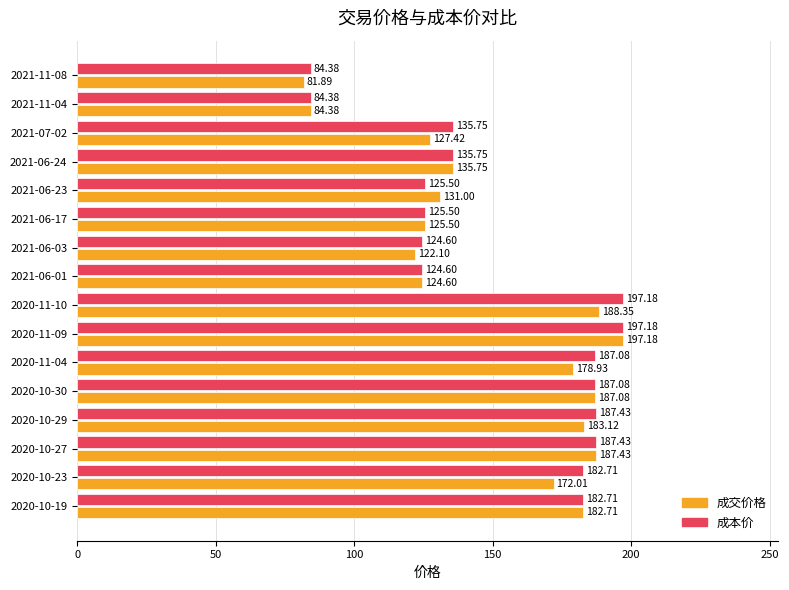

What is the difference between the second highest and second lowest values in the 成交价格 series?

104.0